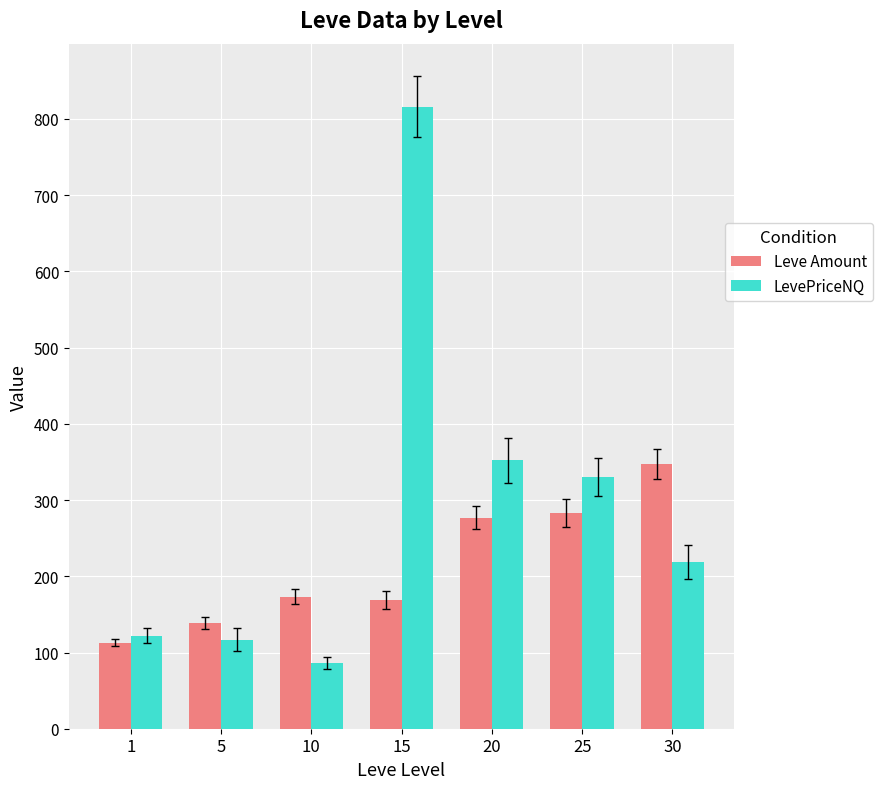

What is the sum of all LevePriceNQ values?

2042